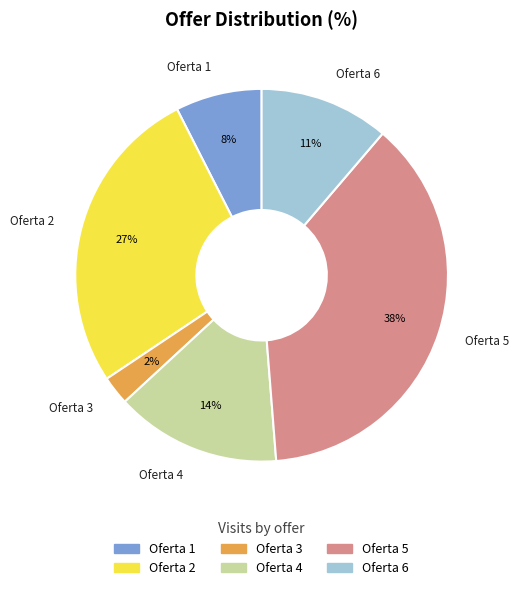

Combined, do Oferta 3 and Oferta 2 account for over 50%?

No